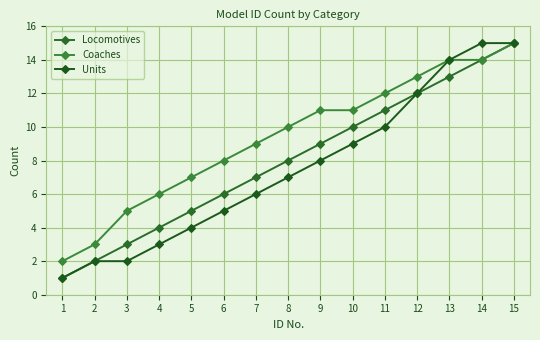

Reading left to right, transcribe all the data shown in this chart.

Locomotives: 1=1	2=2	3=3	4=4	5=5	6=6	7=7	8=8	9=9	10=10	11=11	12=12	13=13	14=14	15=15
Coaches: 1=2	2=3	3=5	4=6	5=7	6=8	7=9	8=10	9=11	10=11	11=12	12=13	13=14	14=14	15=15
Units: 1=1	2=2	3=2	4=3	5=4	6=5	7=6	8=7	9=8	10=9	11=10	12=12	13=14	14=15	15=15